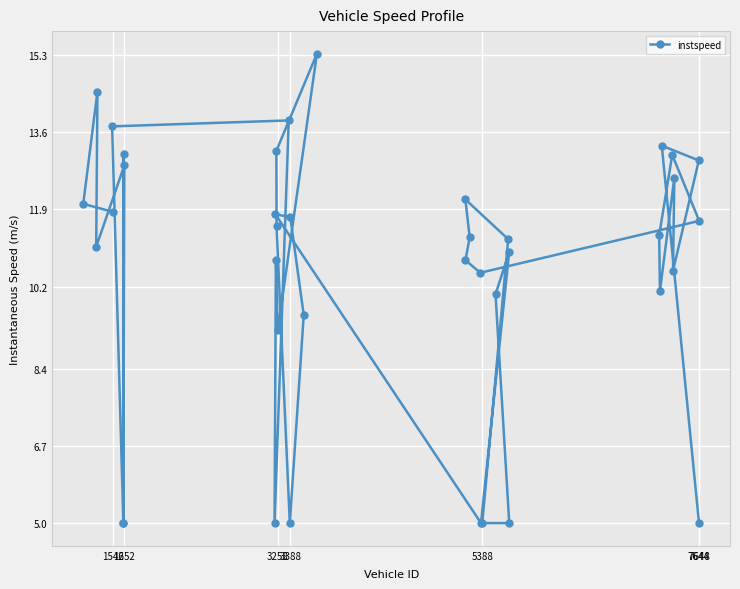

What is the greatest value displayed?

15.3